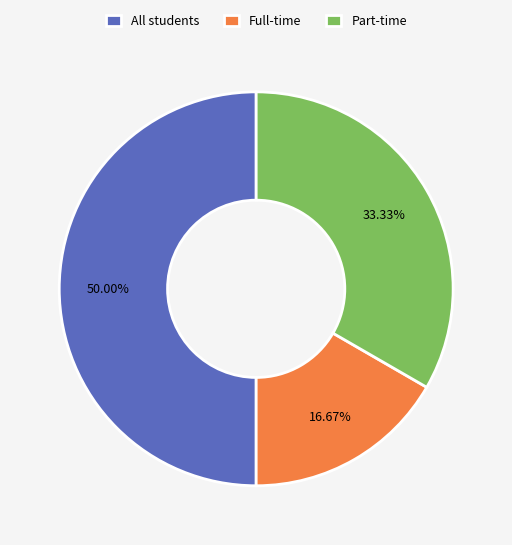

Which category has the smallest portion of the pie?

Full-time